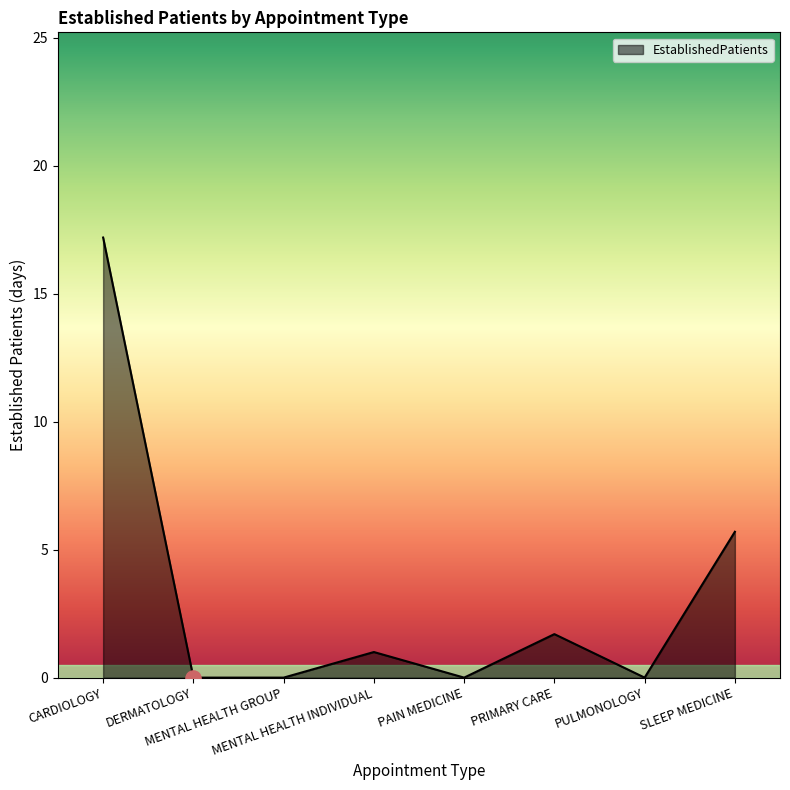

What is the change in value from MENTAL HEALTH GROUP to PRIMARY CARE?

+1.7